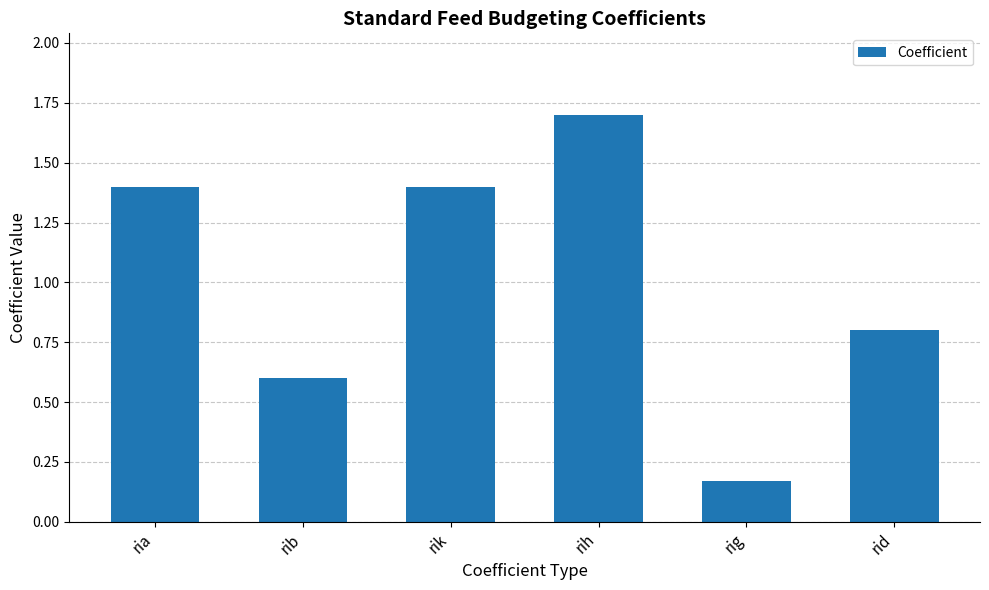

Does the chart contain any negative values?

No